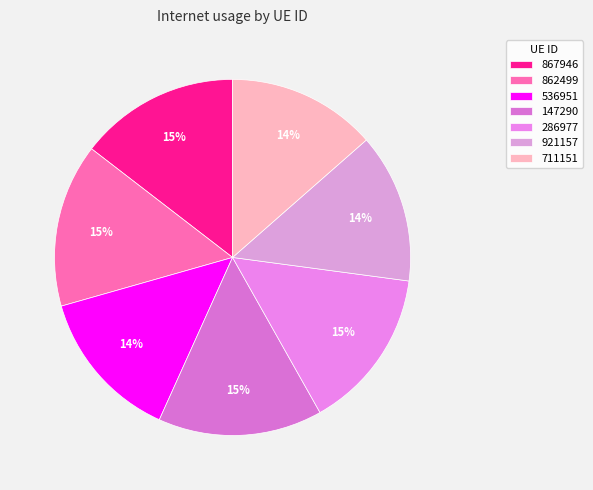

To the nearest percent, what is the difference between the 286977 and 536951 slice percentages?

1%